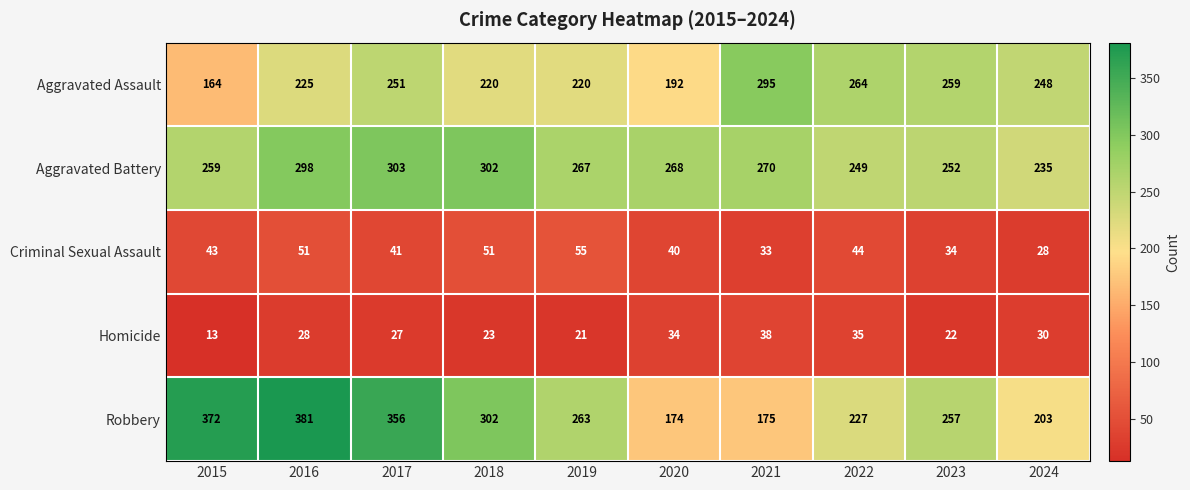

Is it true that Homicide equals 27 at 2017?

True